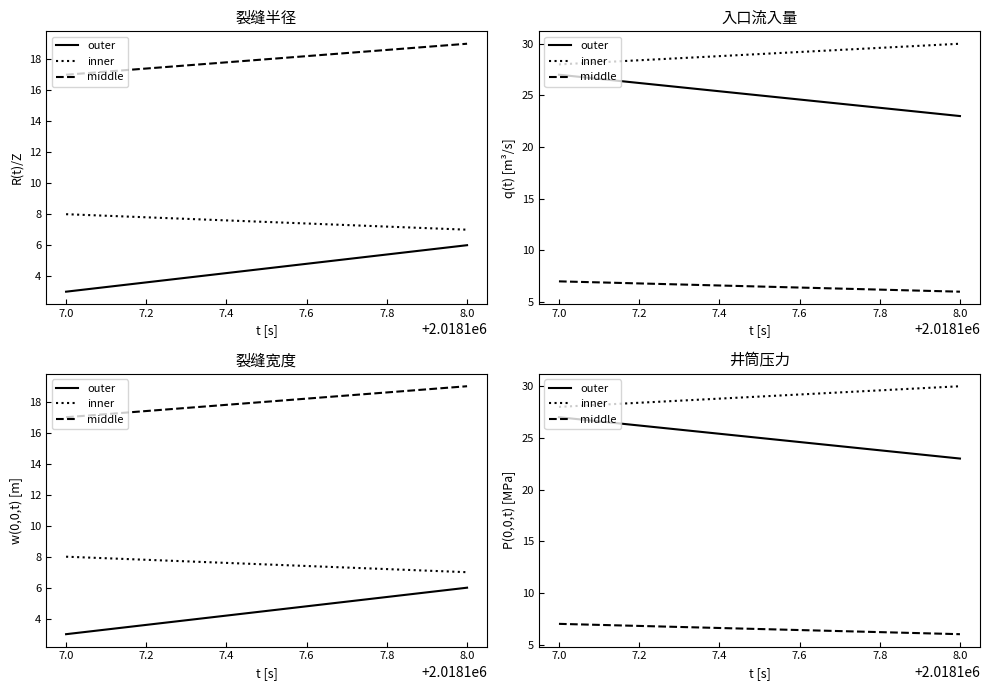

Rank the series by their average value, from lowest to highest.

middle, outer, inner